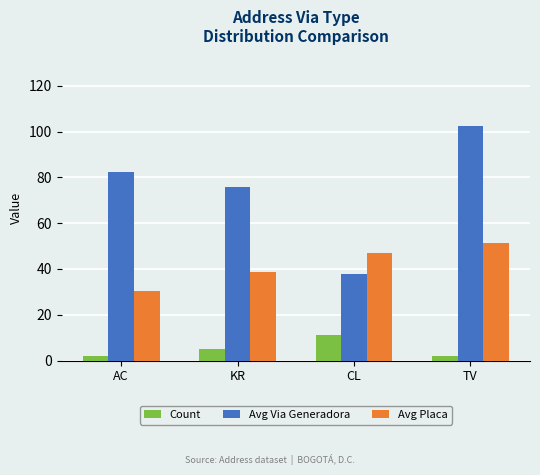

How many bars are there in total?

12